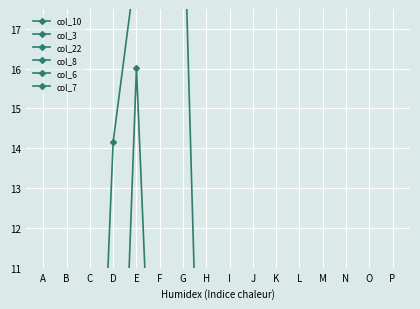

After their last crossing, which series has the higher values: col_22 or col_6?

col_6